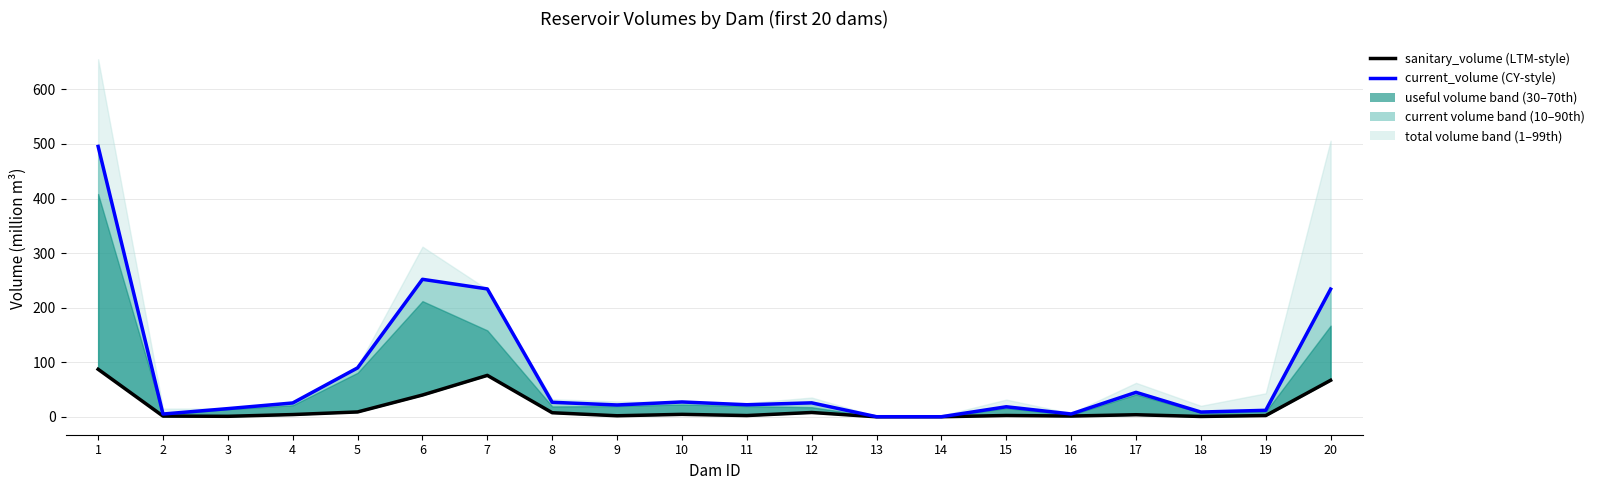

The current_volume (line) series shows 258.6 at 1. True or false?

False